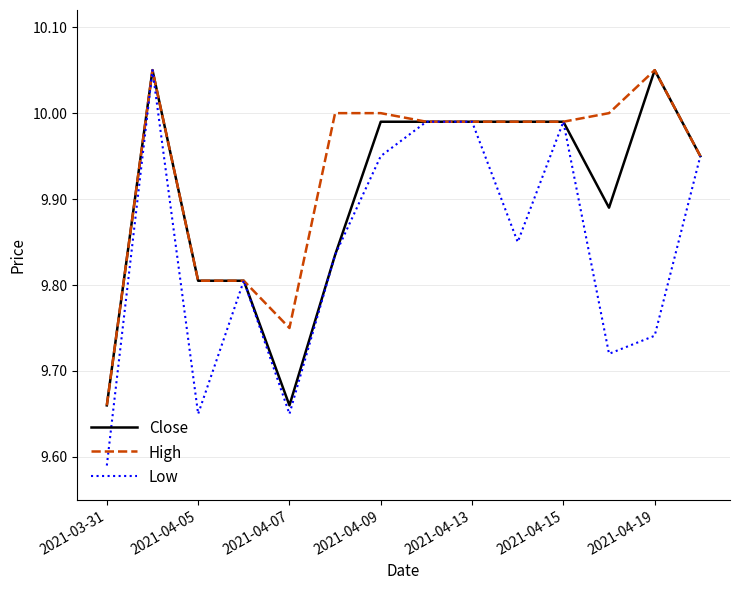

Rank the series by their average value, from lowest to highest.

Low, Close, High